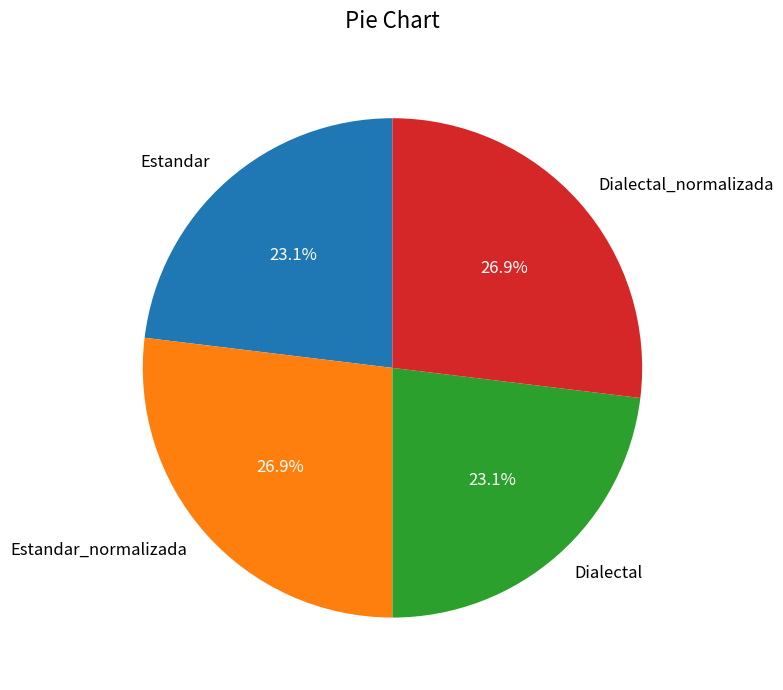

Is there a majority slice in this chart?

No